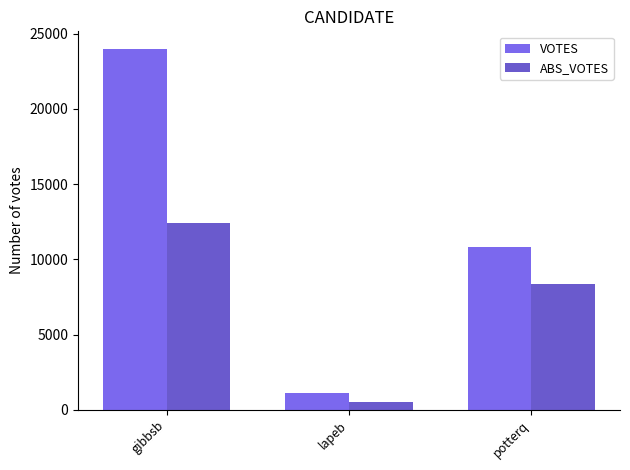

What is the label of the 1st bar from the right?

potterq